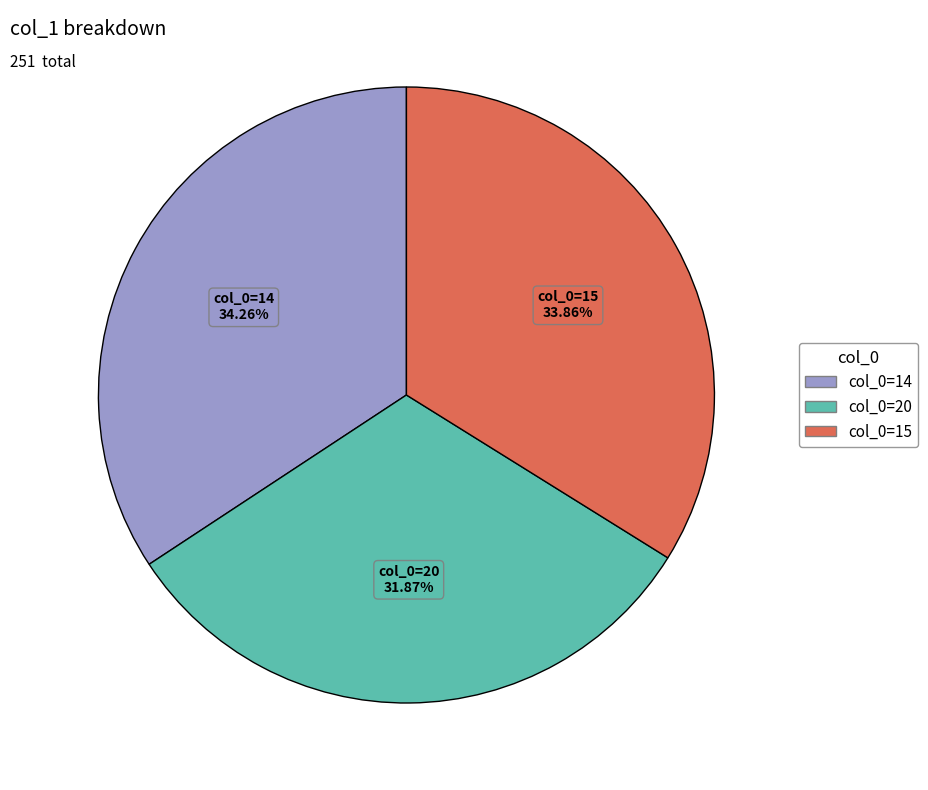

Which category has the smallest portion of the pie?

col_0=20